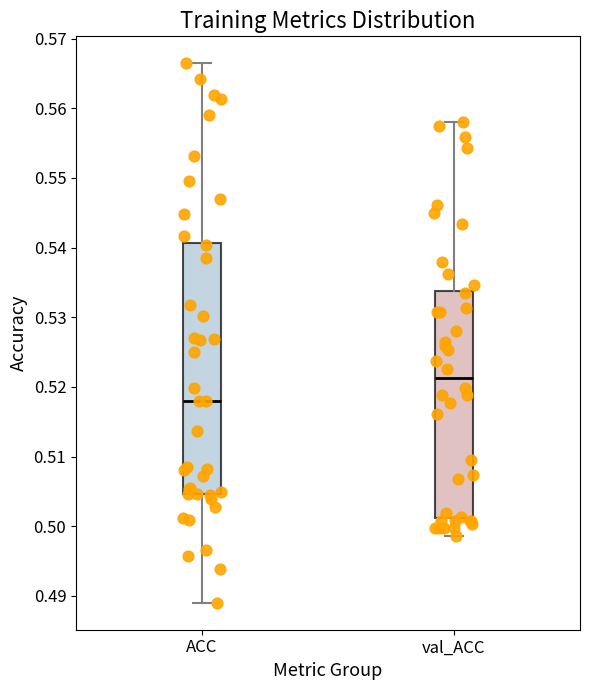

Where does the median line of the box for ACC sit on the y-axis? The values are not printed on the chart, so give them approximately, as read against the axis.

0.518